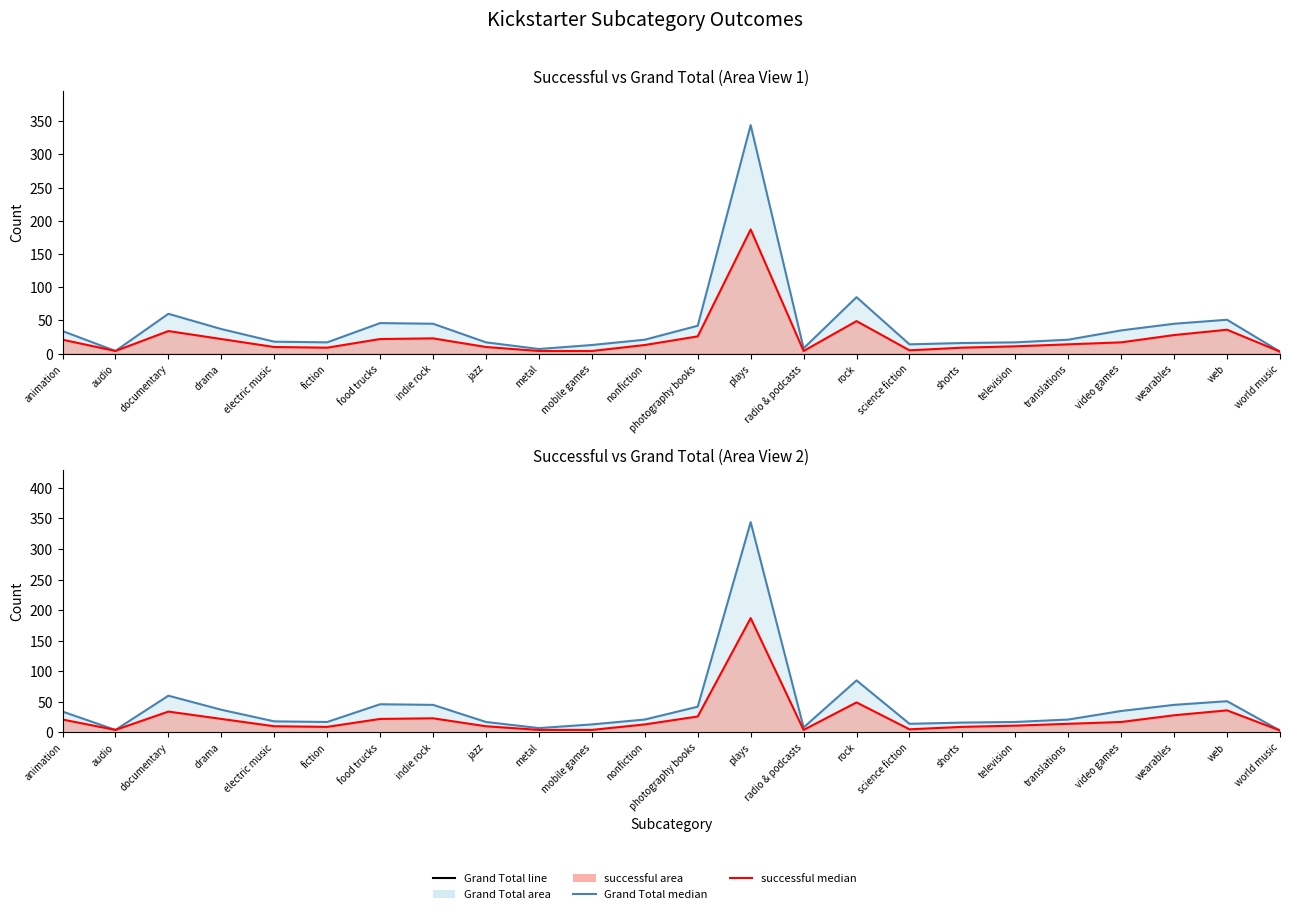

Rank the series at world music from highest to lowest value.

Grand Total line, successful line